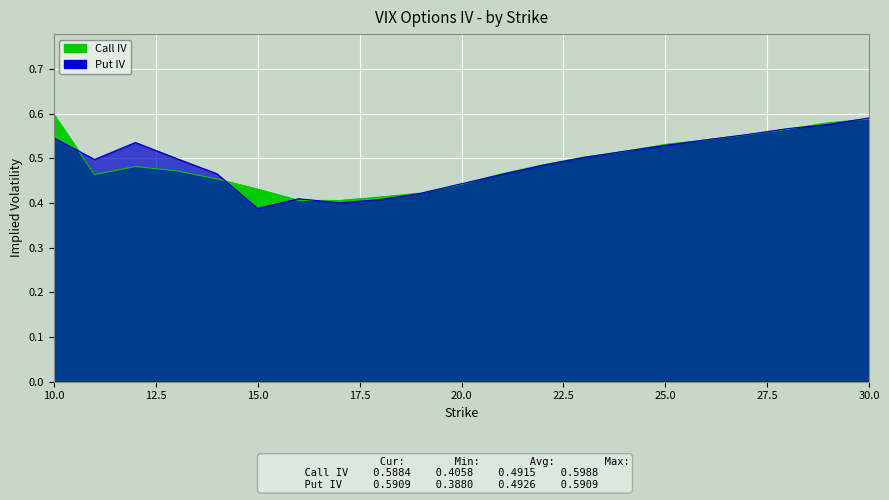

How many intersections are there between Put IV and Call IV?

11